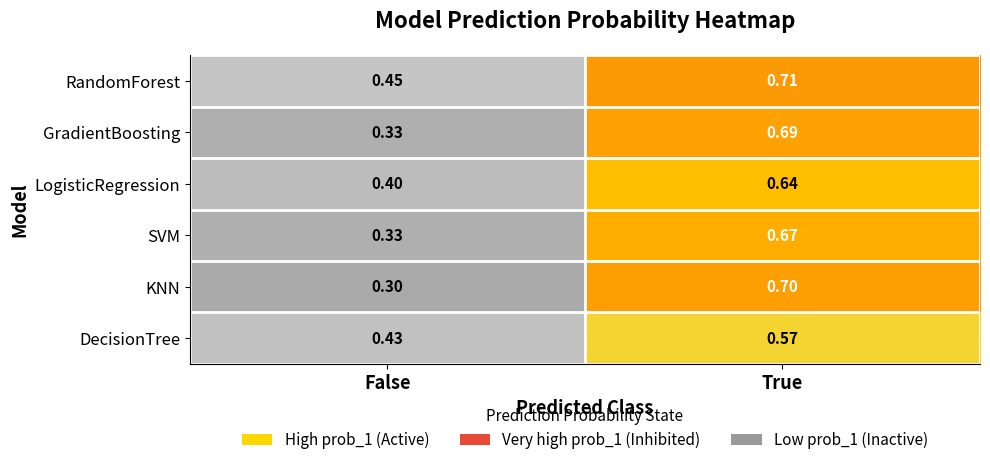

Is the value of DecisionTree at True greater than the value of SVM at True?

No